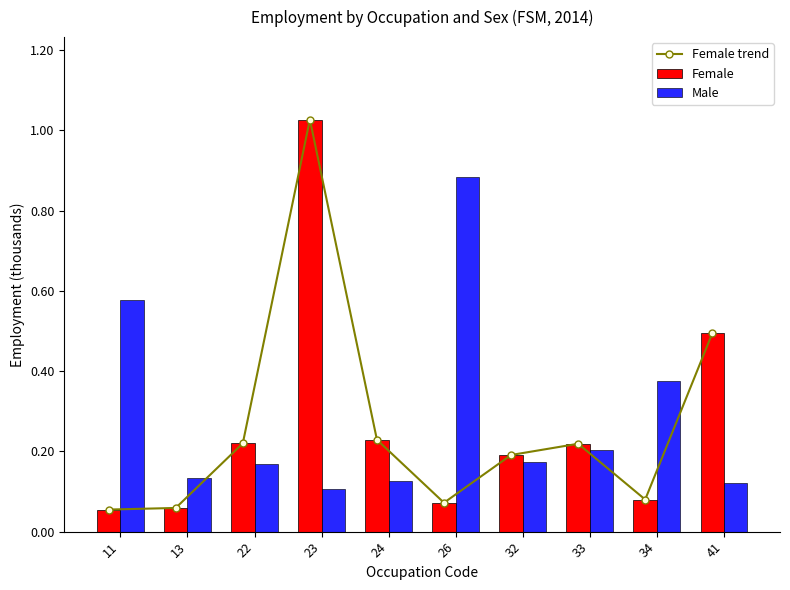

Reading left to right, what are all the values shown in this chart?

Female trend: 11=0.1	13=0.1	22=0.2	23=1.0	24=0.2	26=0.1	32=0.2	33=0.2	34=0.1	41=0.5
Female: 11=0.1	13=0.1	22=0.2	23=1.0	24=0.2	26=0.1	32=0.2	33=0.2	34=0.1	41=0.5
Male: 11=0.6	13=0.1	22=0.2	23=0.1	24=0.1	26=0.9	32=0.2	33=0.2	34=0.4	41=0.1